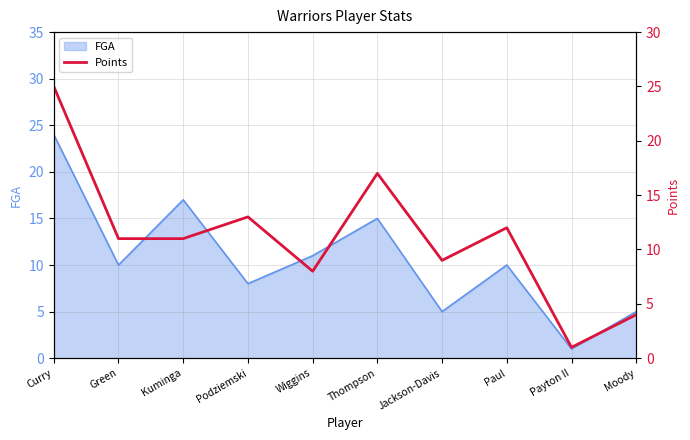

What is the sum of all values?

111